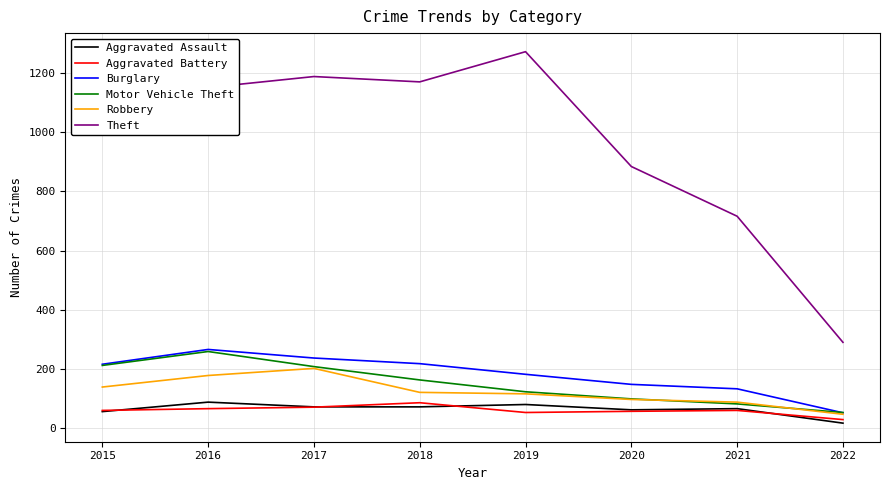

What is the sum of the Aggravated Battery values at 2019 and 2018?

139